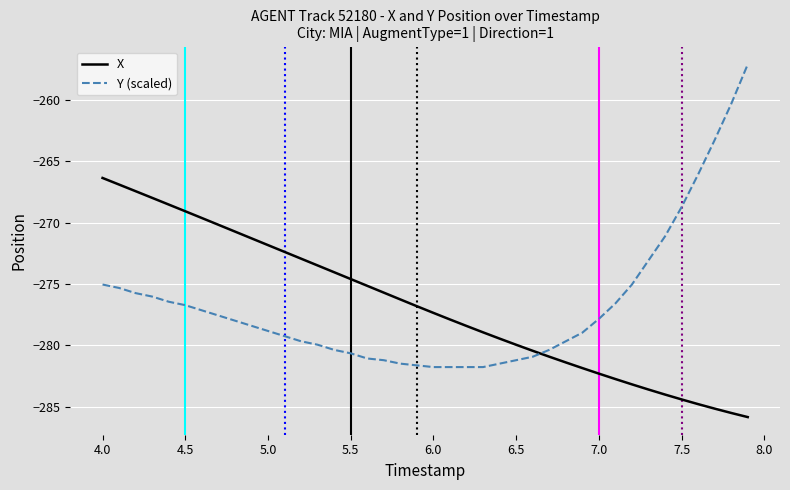

What is the difference between the maximum and minimum values in the X series?

19.5